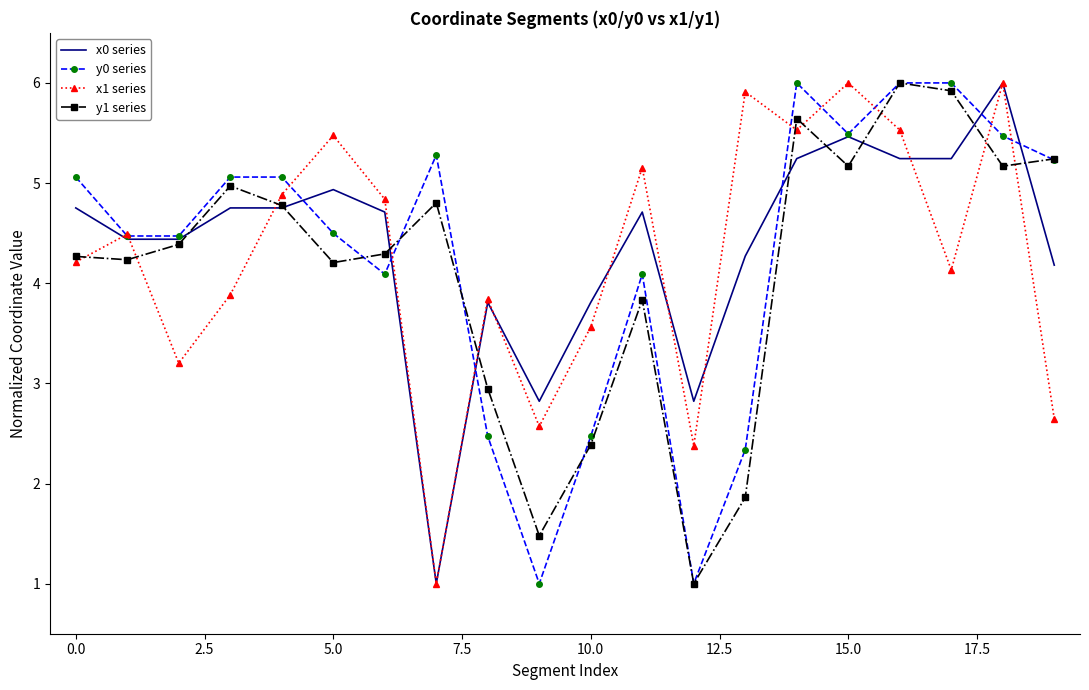

What is the maximum value shown in the chart?

6.0